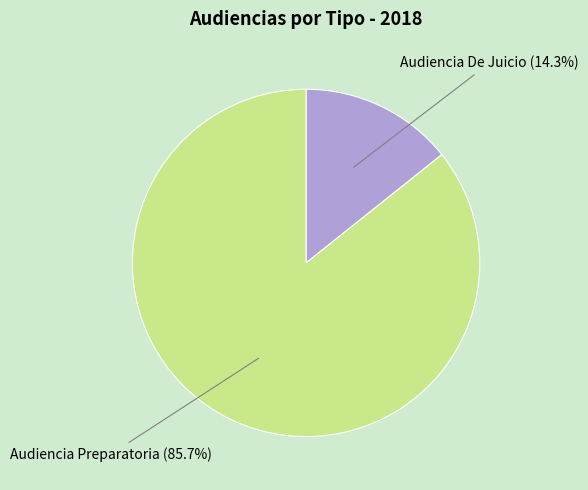

To the nearest percent, what is the combined percentage of Audiencia De Juicio and Audiencia Preparatoria?

100%